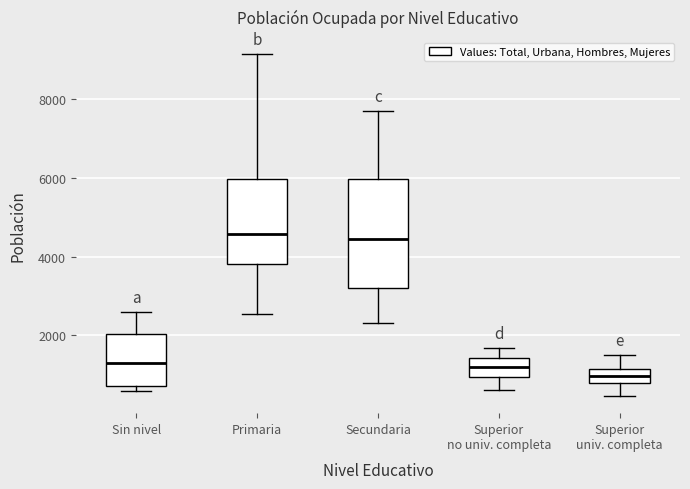

Reading left to right, transcribe this box plot: for each box, give where its median line is, the range the box spans, and where its two whiskers end, as read against the y-axis. The values are not printed on the chart, so give them approximately, as read against the axis.

Sin nivel: median 1400, box 800 to 2000, whiskers 600 to 2600
Primaria: median 4600, box 3800 to 6000, whiskers 2600 to 9200
Secundaria: median 4400, box 3200 to 6000, whiskers 2400 to 7800
Superior no univ. completa: median 1200, box 1000 to 1400, whiskers 600 to 1600
Superior univ. completa: median 1000, box 800 to 1200, whiskers 400 to 1600